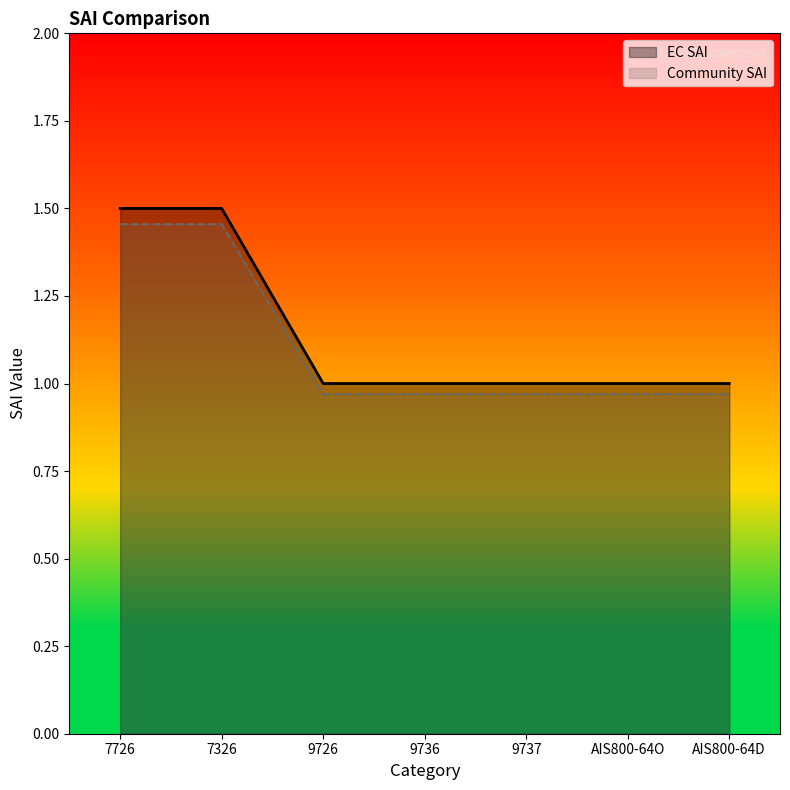

Reading right to left, what are all the values shown in this chart?

EC SAI: 1.0	1.0	1.0	1.0	1.0	1.5	1.5
Community SAI: 1.0	1.0	1.0	1.0	1.0	1.5	1.5